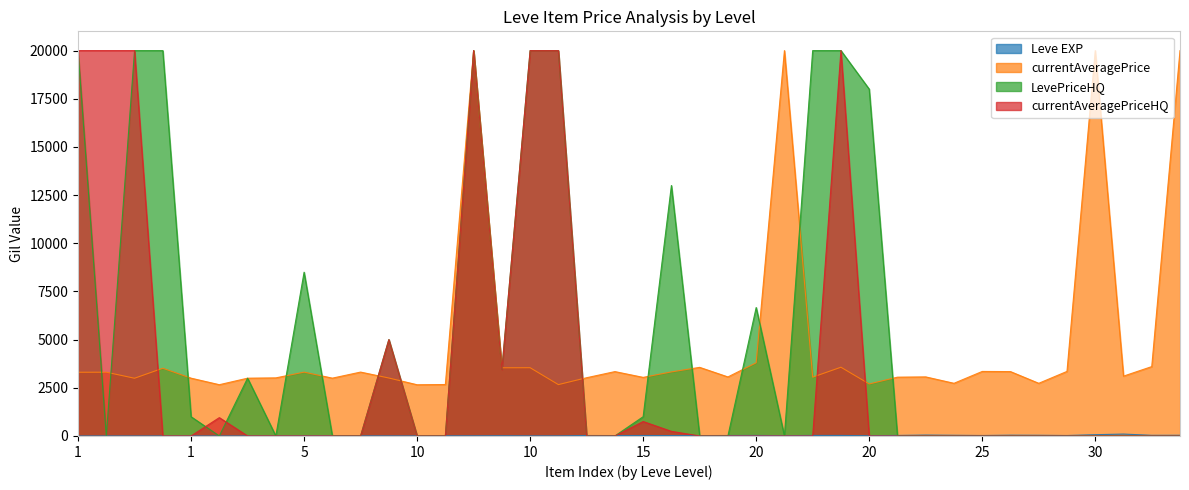

At which label is currentAveragePrice closest to 11329?

20